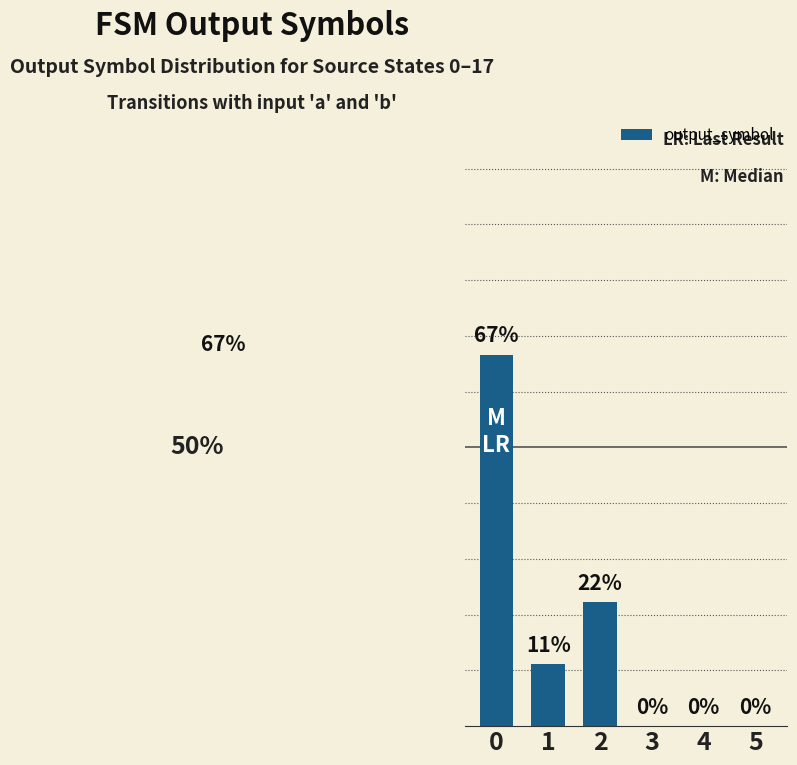

Is it true that the value at 1 is 0.0?

False